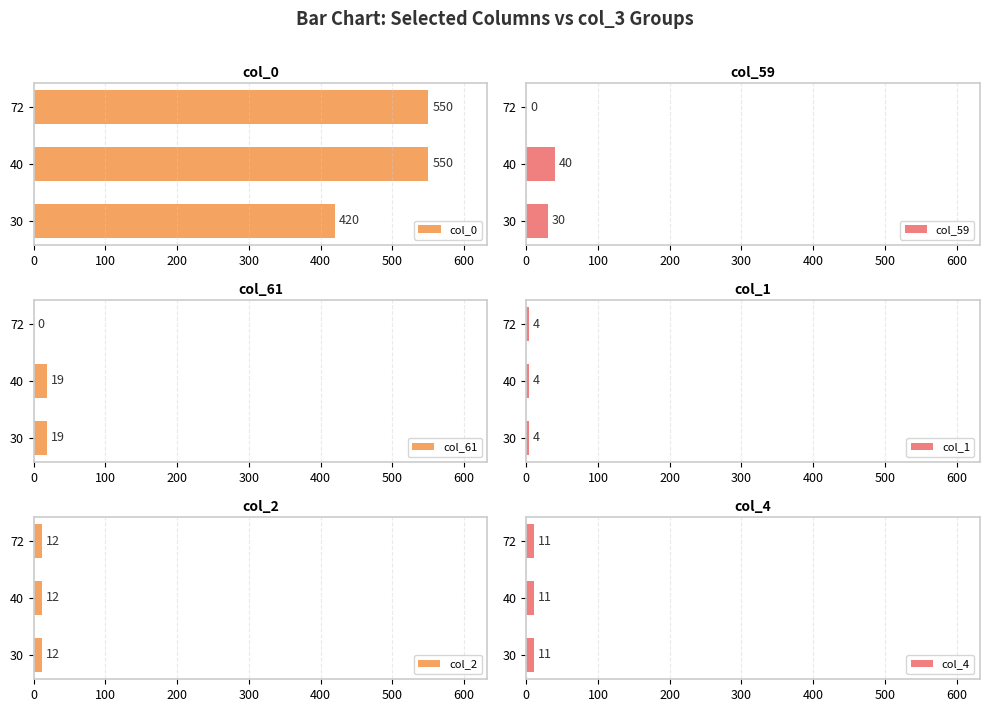

Is the value of col_2 at 0 greater than the value of col_0 at 100?

No